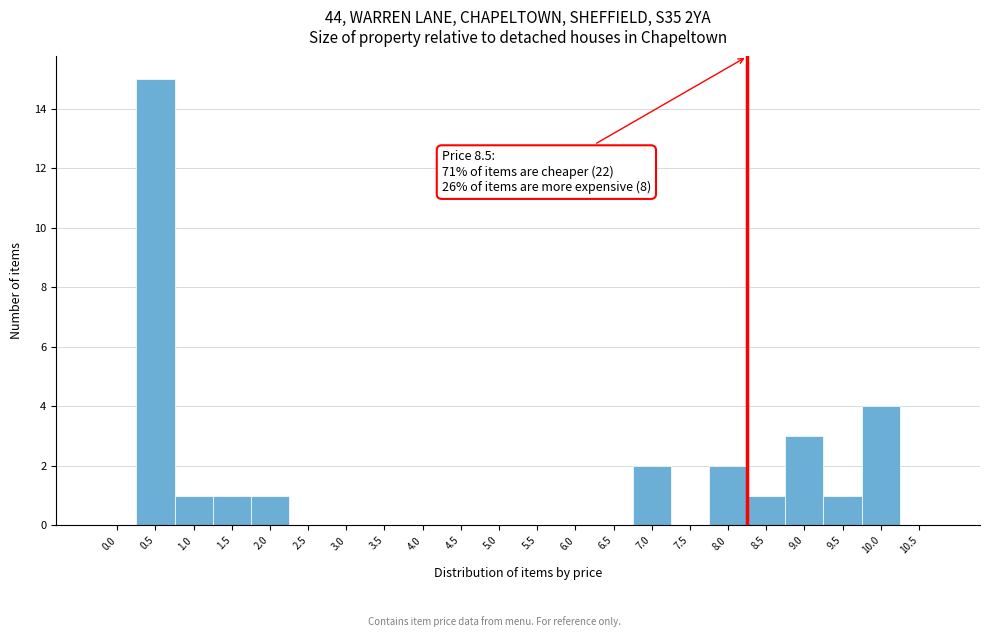

Reading right to left, list all the values displayed in this chart.

10.5=0	10.0=4	9.5=1	9.0=3	8.5=1	8.0=2	7.5=0	7.0=2	6.5=0	6.0=0	5.5=0	5.0=0	4.5=0	4.0=0	3.5=0	3.0=0	2.5=0	2.0=1	1.5=1	1.0=1	0.5=15	0.0=0